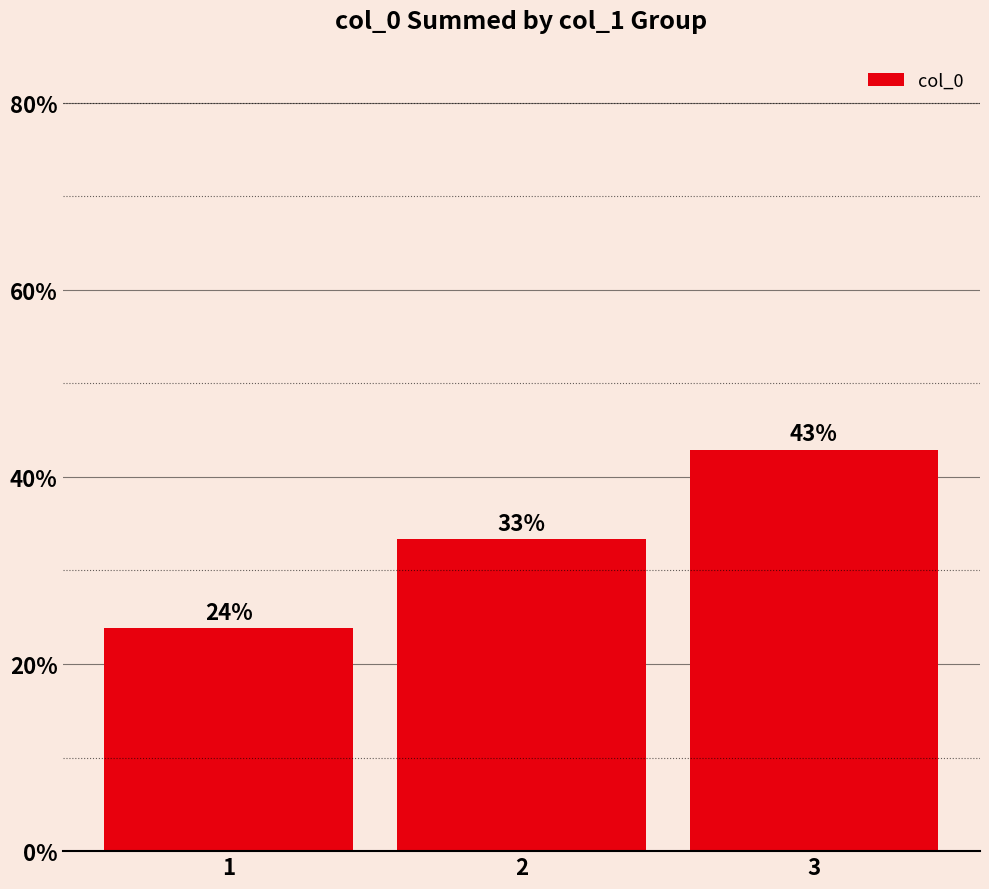

The value at 2 is 33.3. True or false?

True